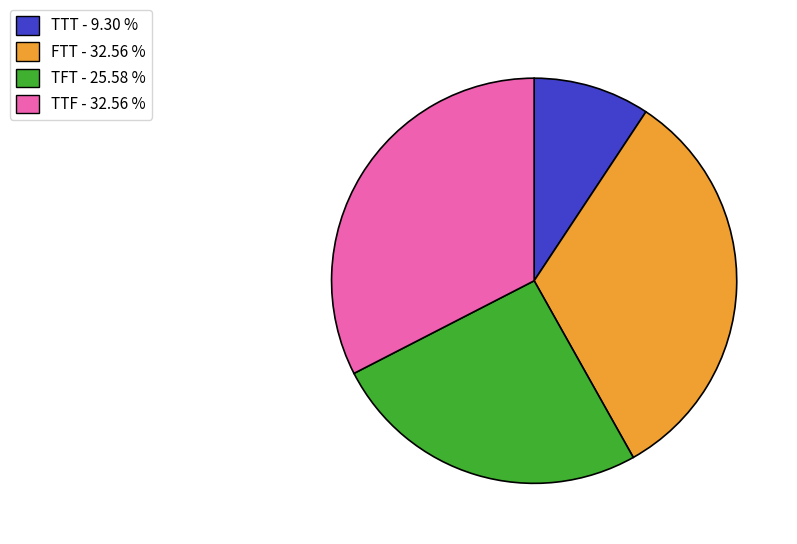

Which slice is the smallest?

TTT - 9.30 %